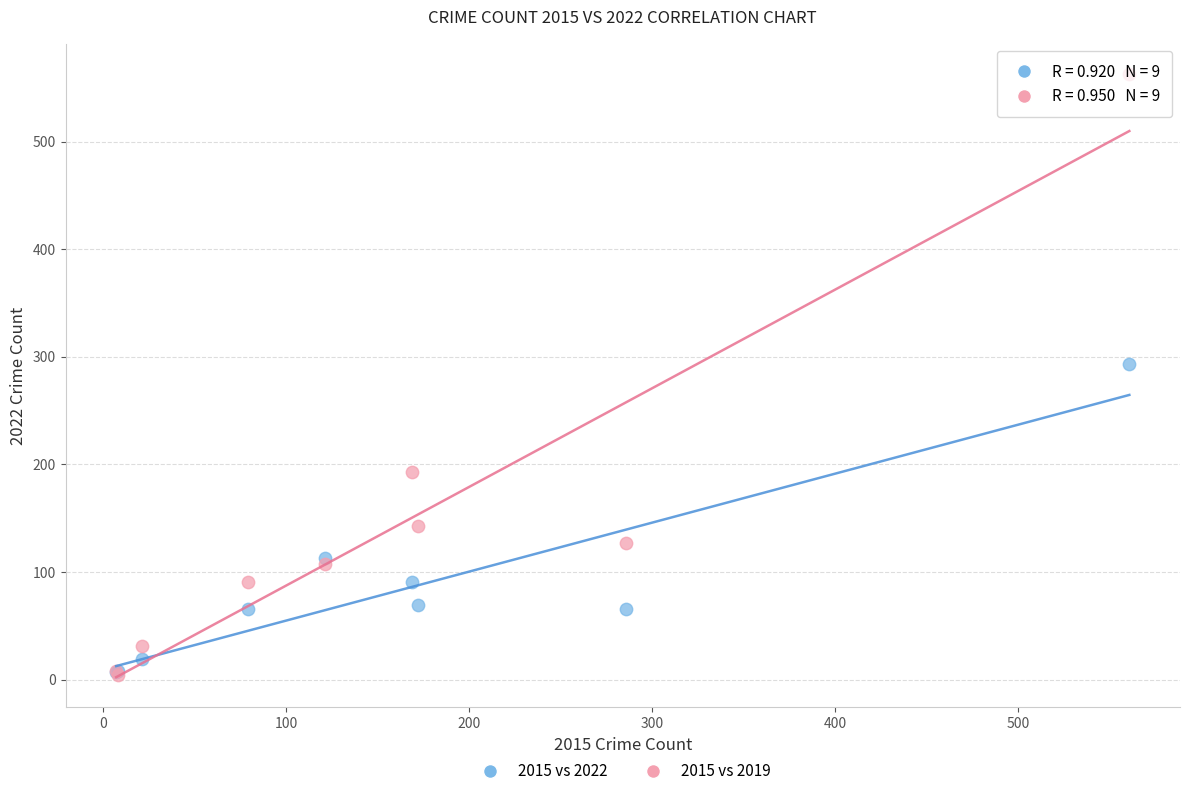

Which series contains the highest Y value?

2015 vs 2019